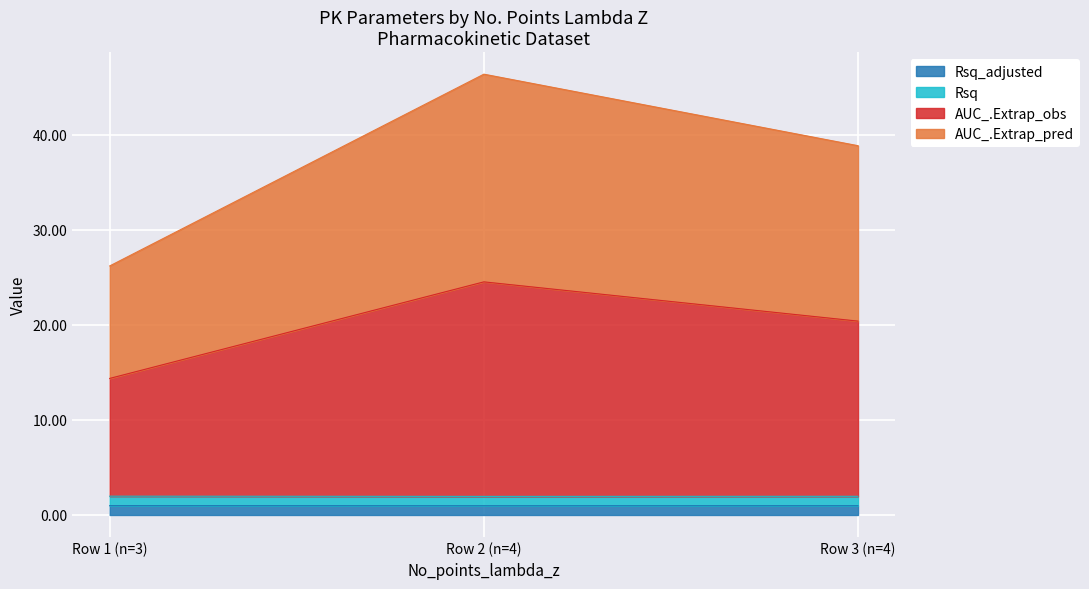

At which category is the sum across all series the highest?

Row 2 (n=4)